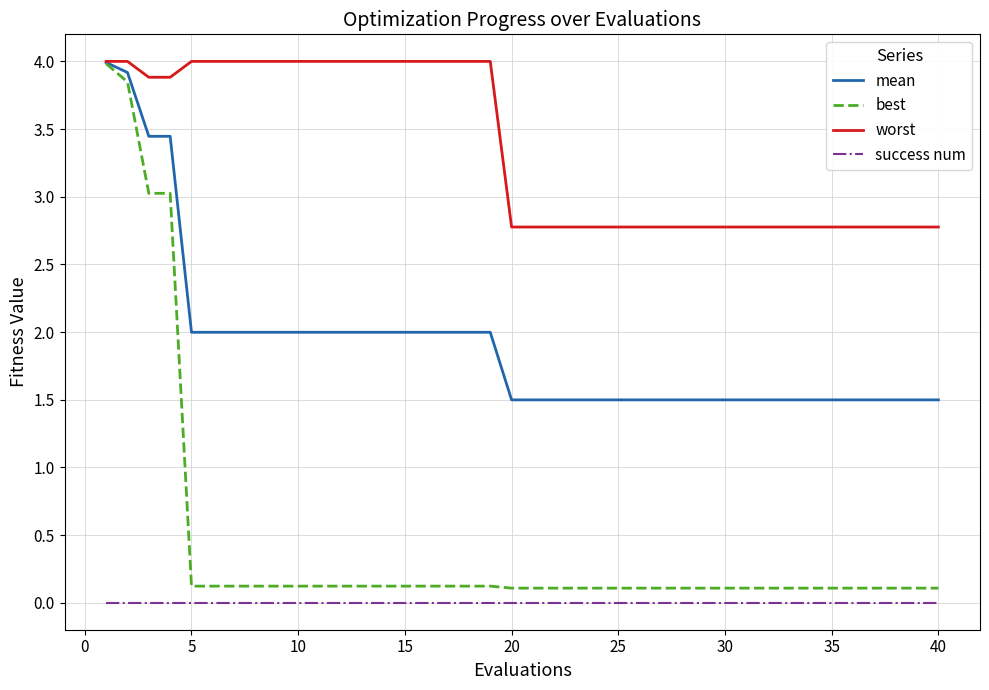

Which series has the largest total across all categories?

worst